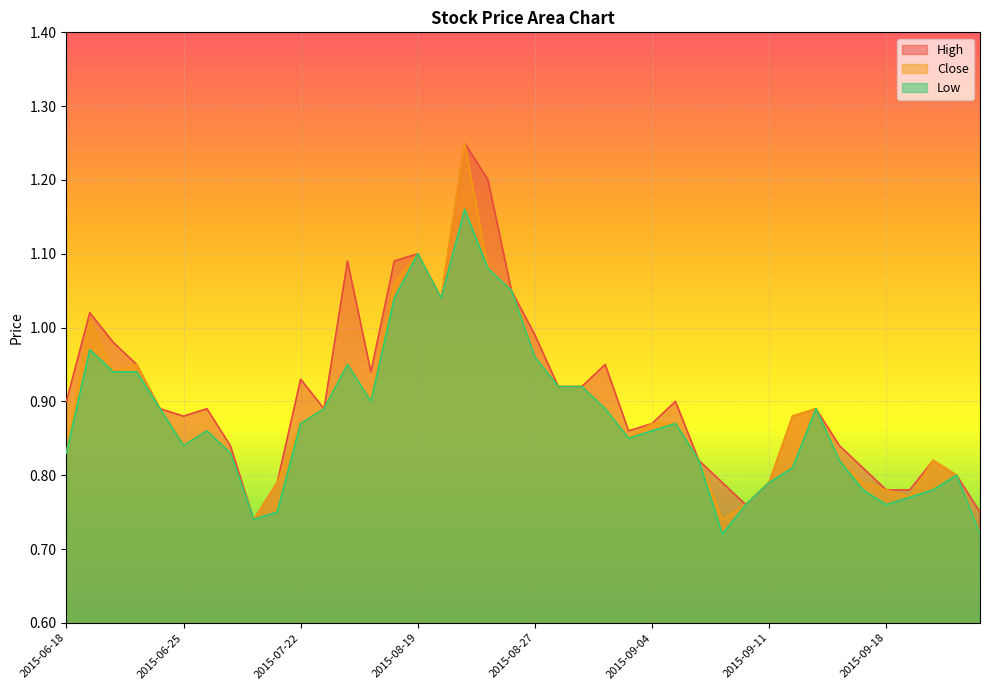

What is the label of the 13th point from the left?

2015-08-13